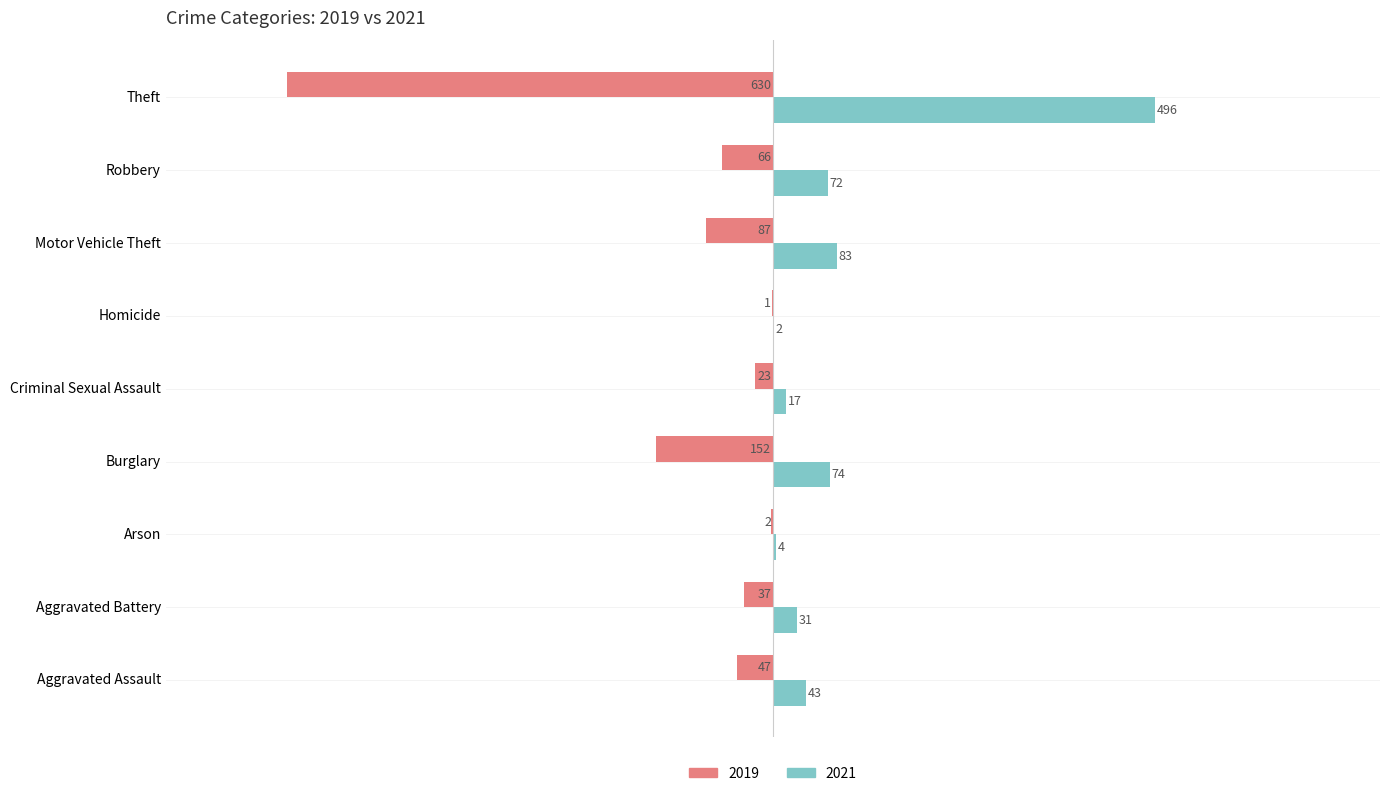

What is the greatest value displayed?

496